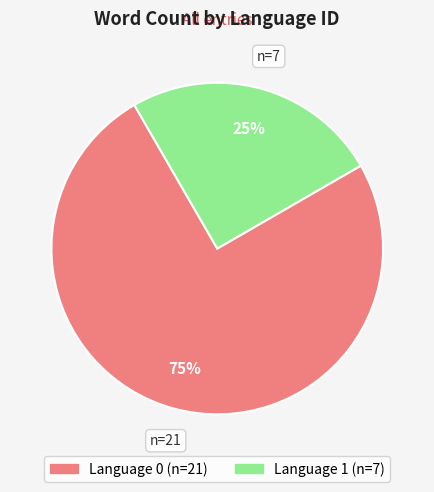

What is the smallest slice in the pie chart?

Language 1